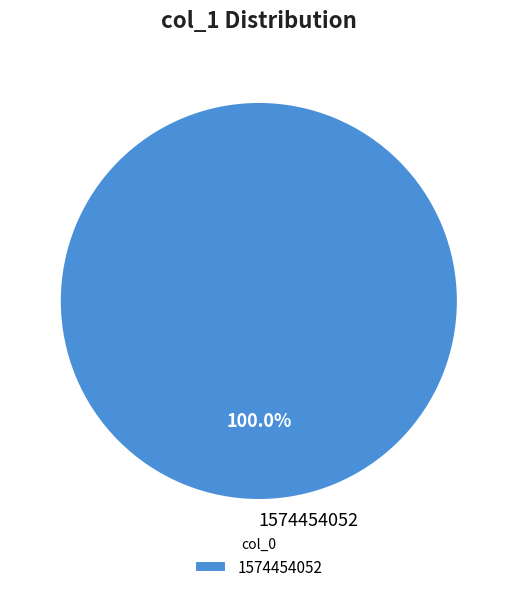

Rank the categories by value from highest to lowest.

1574454052